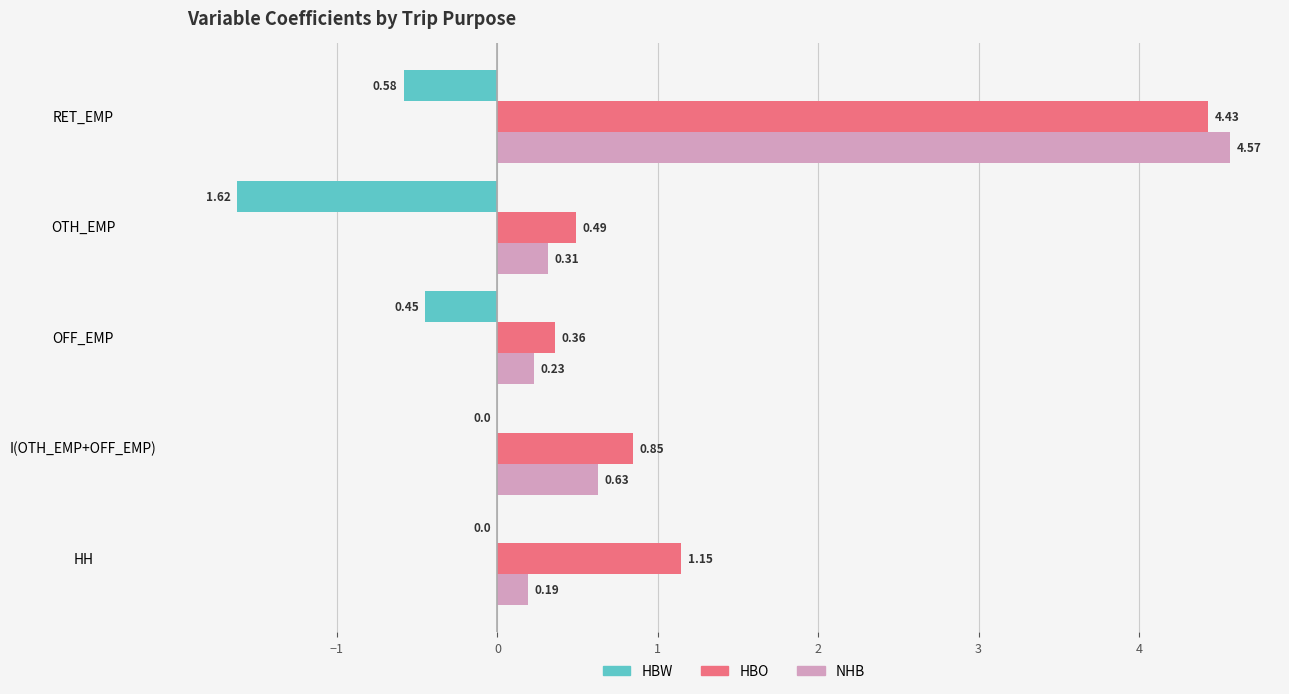

Where is NHB nearest to the value 2?

I(OTH_EMP+OFF_EMP)